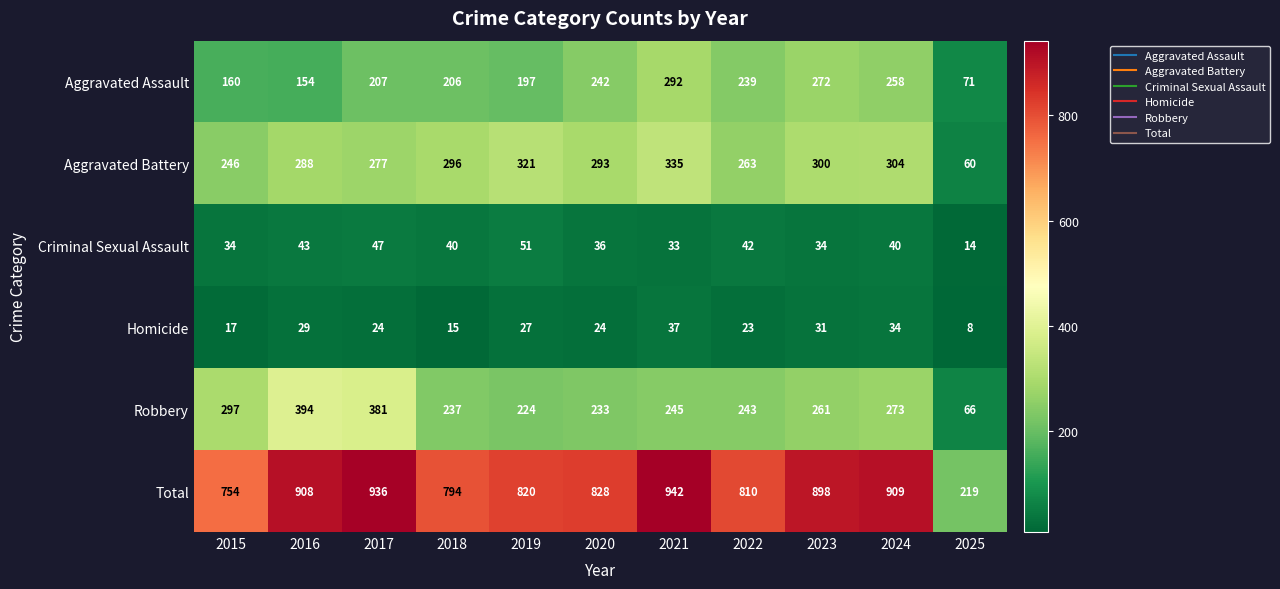

What is the difference between the maximum and minimum values in the Homicide series?

29